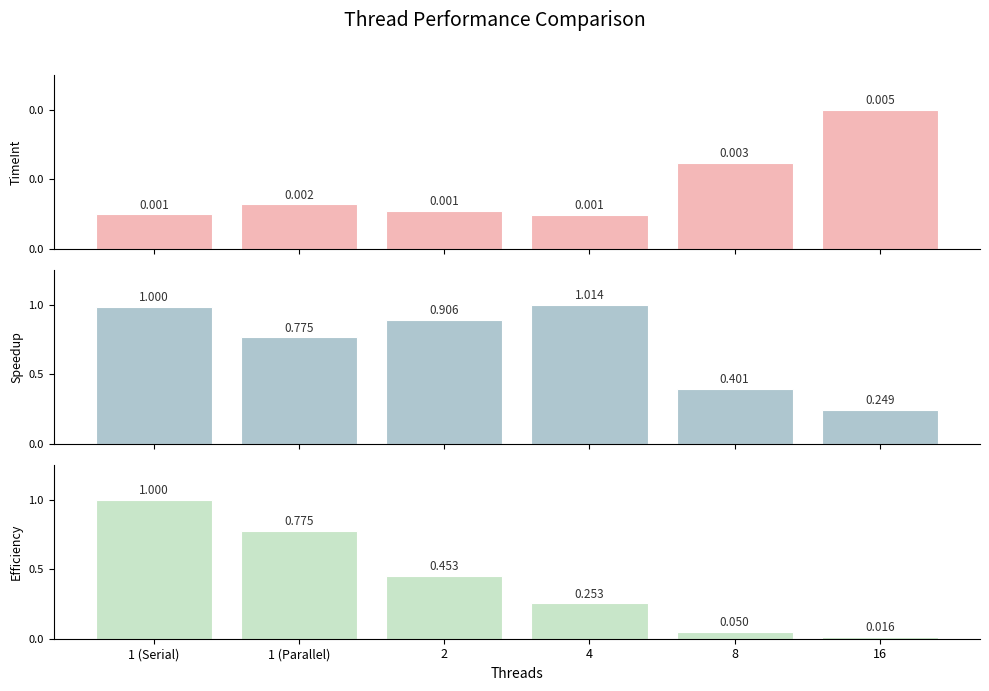

What is the label of the 2nd bar from the left?

1 (Parallel)